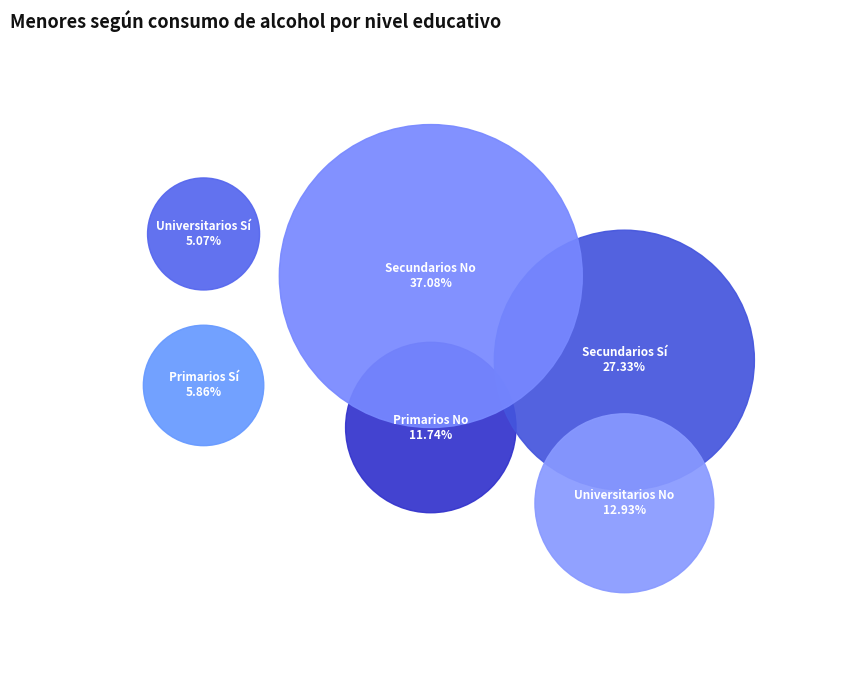

What is the ratio of the value at Secundarios No to the value at Primarios No?

3.2